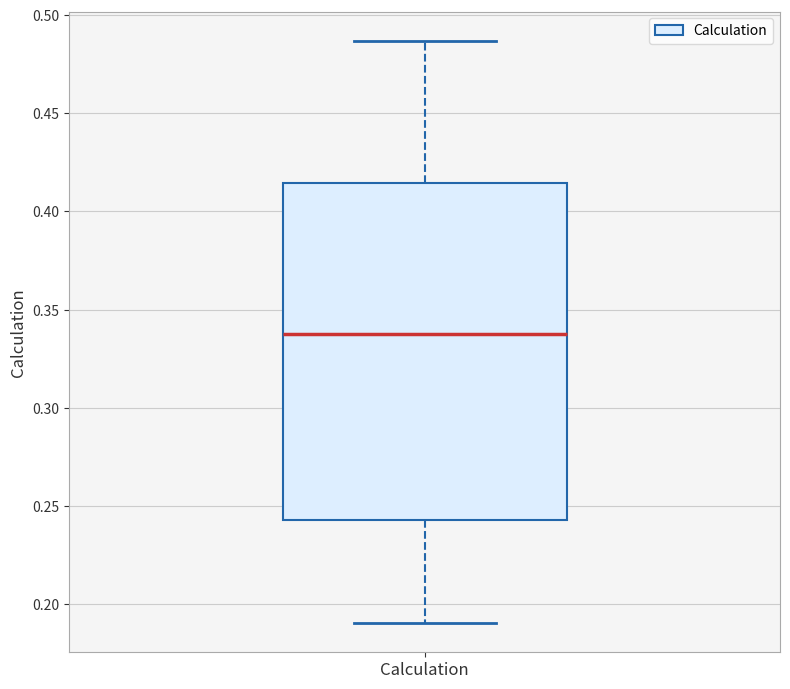

Transcribe this box plot: give where the median line is, the range the box spans, and where the two whiskers end, as read against the y-axis. The values are not printed on the chart, so give them approximately, as read against the axis.

median 0.340, box 0.245 to 0.415, whiskers 0.190 to 0.485